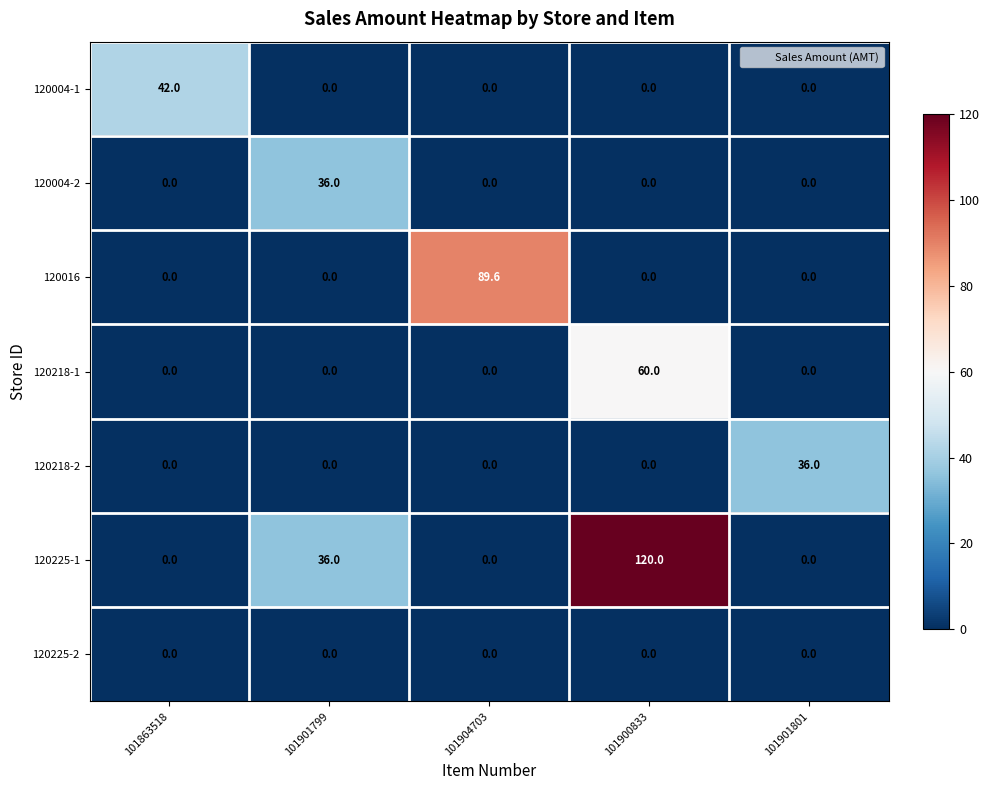

At which category is the sum across all series the highest?

101900833